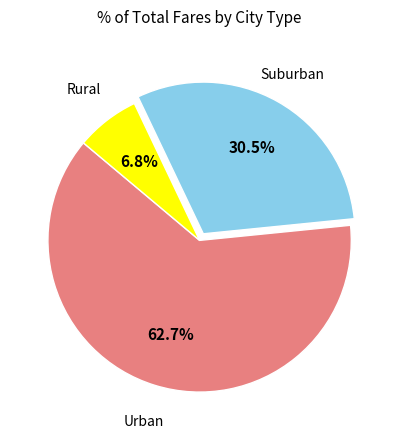

Between Rural and Suburban, which is larger?

Suburban